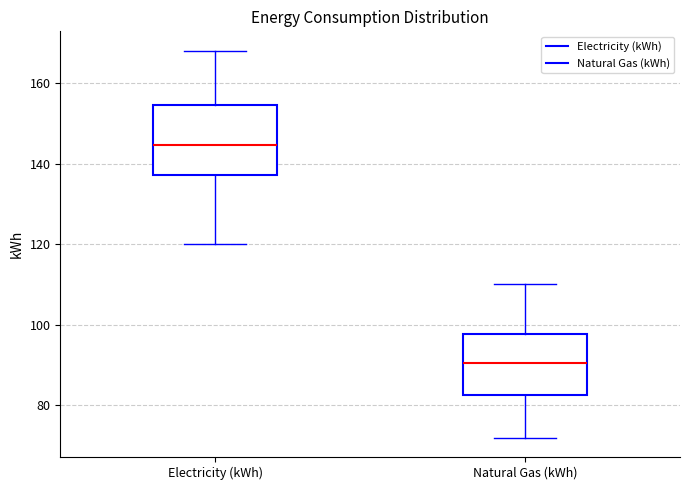

Where does the upper whisker of the box for Electricity (kWh) end on the y-axis? The values are not printed on the chart, so give them approximately, as read against the axis.

168